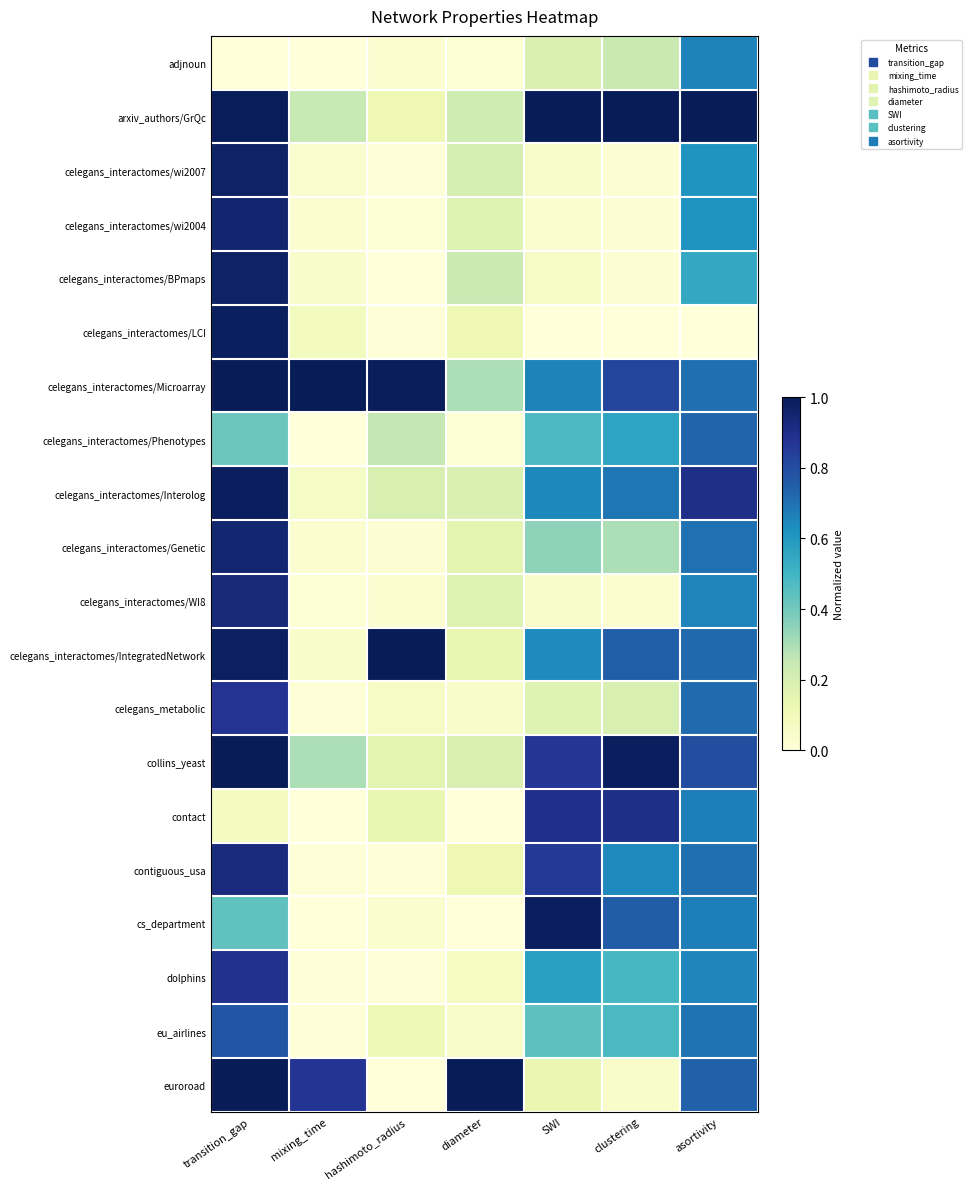

Reading left to right, transcribe all the data shown in this chart.

adjnoun: transition_gap=0.0	mixing_time=0.0	hashimoto_radius=0.0	diameter=0.0	SWI=0.2	clustering=0.2	asortivity=0.7
arxiv_authors/GrQc: transition_gap=1.0	mixing_time=0.2	hashimoto_radius=0.1	diameter=0.2	SWI=1.0	clustering=1.0	asortivity=1.0
celegans_interactomes/wi2007: transition_gap=1.0	mixing_time=0.0	hashimoto_radius=0.0	diameter=0.2	SWI=0.0	clustering=0.0	asortivity=0.6
celegans_interactomes/wi2004: transition_gap=1.0	mixing_time=0.0	hashimoto_radius=0.0	diameter=0.2	SWI=0.0	clustering=0.0	asortivity=0.6
celegans_interactomes/BPmaps: transition_gap=1.0	mixing_time=0.0	hashimoto_radius=0.0	diameter=0.2	SWI=0.1	clustering=0.0	asortivity=0.5
celegans_interactomes/LCI: transition_gap=1.0	mixing_time=0.1	hashimoto_radius=0.0	diameter=0.1	SWI=0.0	clustering=0.0	asortivity=0.0
celegans_interactomes/Microarray: transition_gap=1.0	mixing_time=1.0	hashimoto_radius=1.0	diameter=0.3	SWI=0.7	clustering=0.8	asortivity=0.7
celegans_interactomes/Phenotypes: transition_gap=0.4	mixing_time=0.0	hashimoto_radius=0.3	diameter=0.0	SWI=0.5	clustering=0.6	asortivity=0.7
celegans_interactomes/Interolog: transition_gap=1.0	mixing_time=0.1	hashimoto_radius=0.2	diameter=0.2	SWI=0.6	clustering=0.7	asortivity=0.9
celegans_interactomes/Genetic: transition_gap=0.9	mixing_time=0.0	hashimoto_radius=0.0	diameter=0.2	SWI=0.3	clustering=0.3	asortivity=0.7
celegans_interactomes/WI8: transition_gap=0.9	mixing_time=0.0	hashimoto_radius=0.0	diameter=0.2	SWI=0.0	clustering=0.0	asortivity=0.7
celegans_interactomes/IntegratedNetwork: transition_gap=1.0	mixing_time=0.1	hashimoto_radius=1.0	diameter=0.1	SWI=0.6	clustering=0.7	asortivity=0.7
celegans_metabolic: transition_gap=0.9	mixing_time=0.0	hashimoto_radius=0.1	diameter=0.1	SWI=0.2	clustering=0.2	asortivity=0.7
collins_yeast: transition_gap=1.0	mixing_time=0.3	hashimoto_radius=0.2	diameter=0.2	SWI=0.9	clustering=1.0	asortivity=0.8
contact: transition_gap=0.1	mixing_time=0.0	hashimoto_radius=0.1	diameter=0.0	SWI=0.9	clustering=0.9	asortivity=0.7
contiguous_usa: transition_gap=0.9	mixing_time=0.0	hashimoto_radius=0.0	diameter=0.1	SWI=0.9	clustering=0.6	asortivity=0.7
cs_department: transition_gap=0.4	mixing_time=0.0	hashimoto_radius=0.0	diameter=0.0	SWI=1.0	clustering=0.8	asortivity=0.7
dolphins: transition_gap=0.9	mixing_time=0.0	hashimoto_radius=0.0	diameter=0.1	SWI=0.6	clustering=0.5	asortivity=0.6
eu_airlines: transition_gap=0.8	mixing_time=0.0	hashimoto_radius=0.1	diameter=0.1	SWI=0.4	clustering=0.5	asortivity=0.7
euroroad: transition_gap=1.0	mixing_time=0.9	hashimoto_radius=0.0	diameter=1.0	SWI=0.1	clustering=0.1	asortivity=0.7